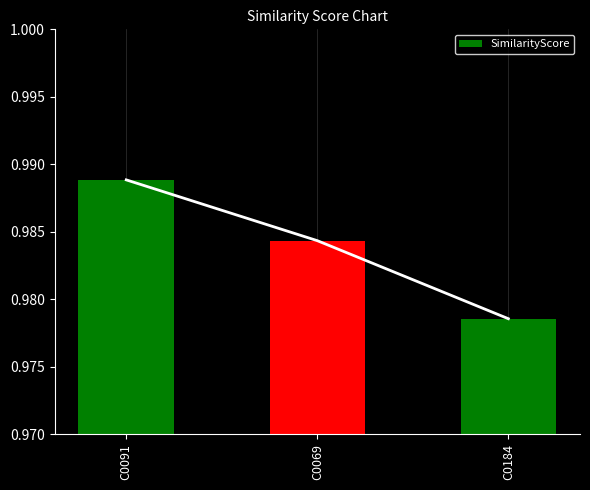

What is the label of the 2nd bar from the right?

C0069